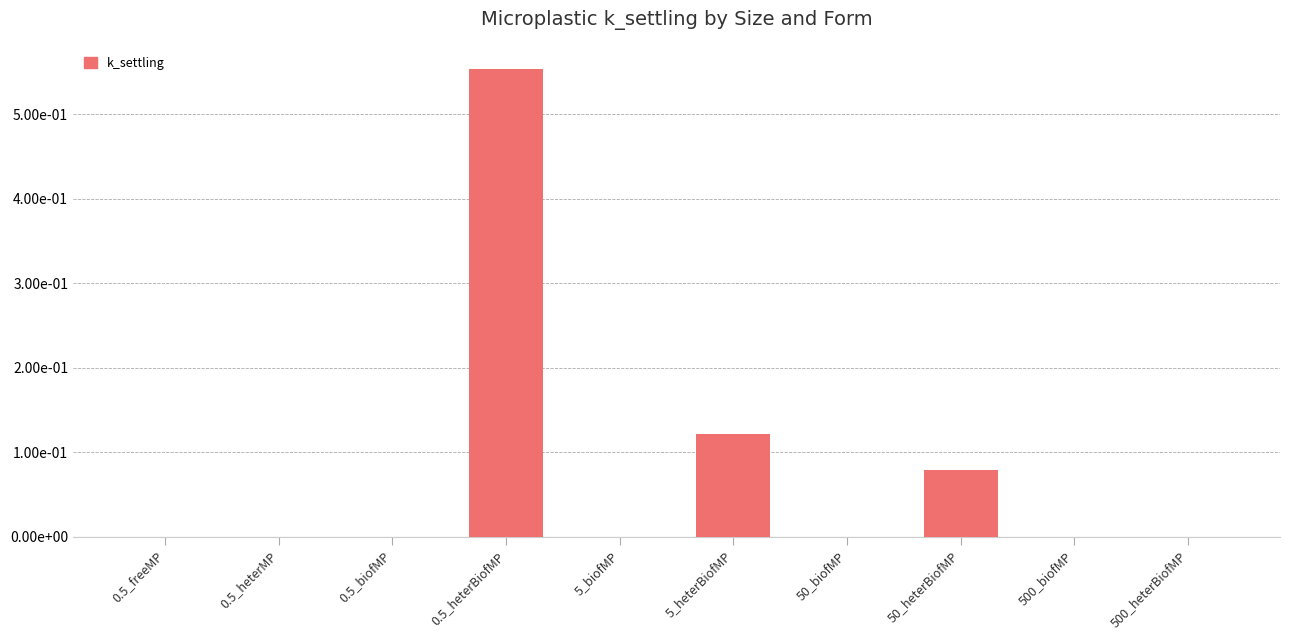

Reading right to left, extract all data points from this chart.

0.0	0.0	0.1	0.0	0.1	0.0	0.6	0.0	0.0	0.0